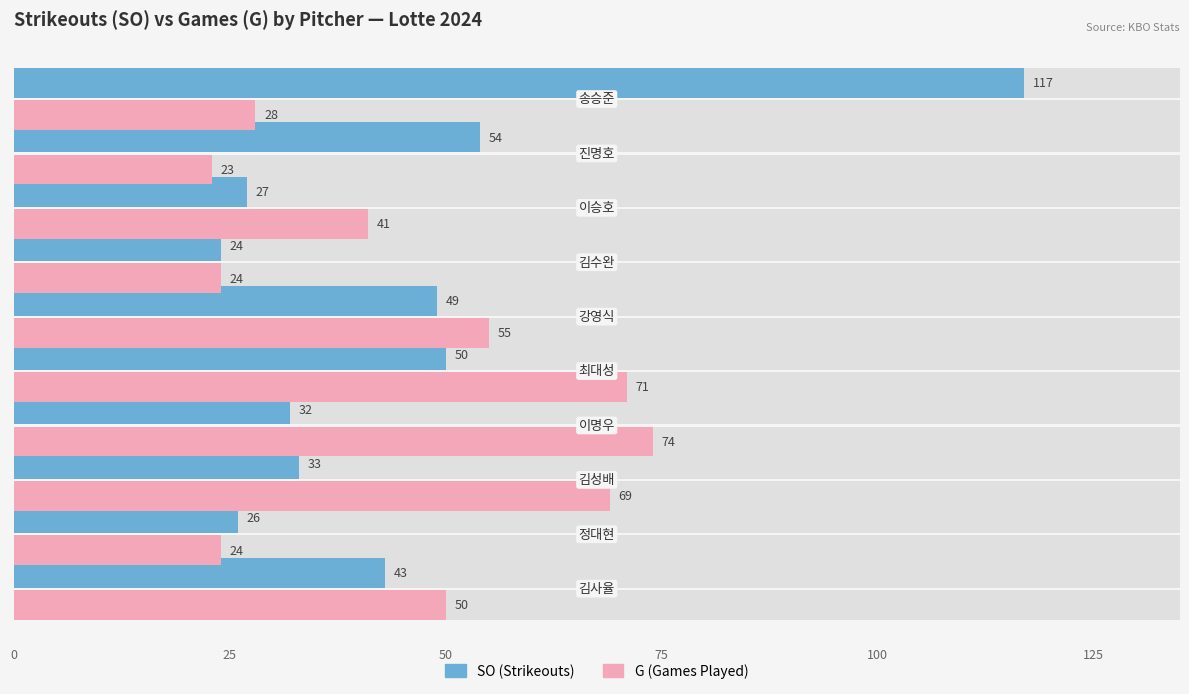

How many data points in G (Female color) are less than 50?

5